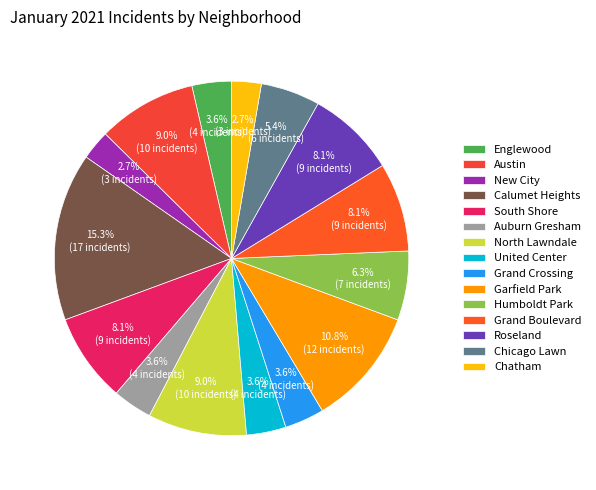

Do South Shore and Chicago Lawn together represent more than half of the pie?

No